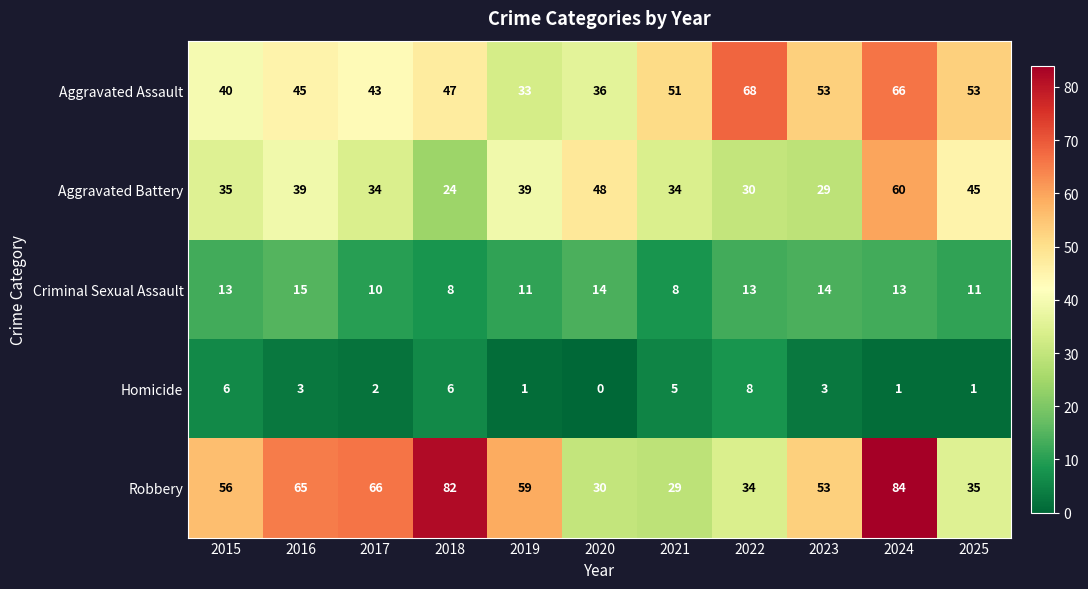

List the series in order of their peak value, lowest first.

Homicide, Criminal Sexual Assault, Aggravated Battery, Aggravated Assault, Robbery